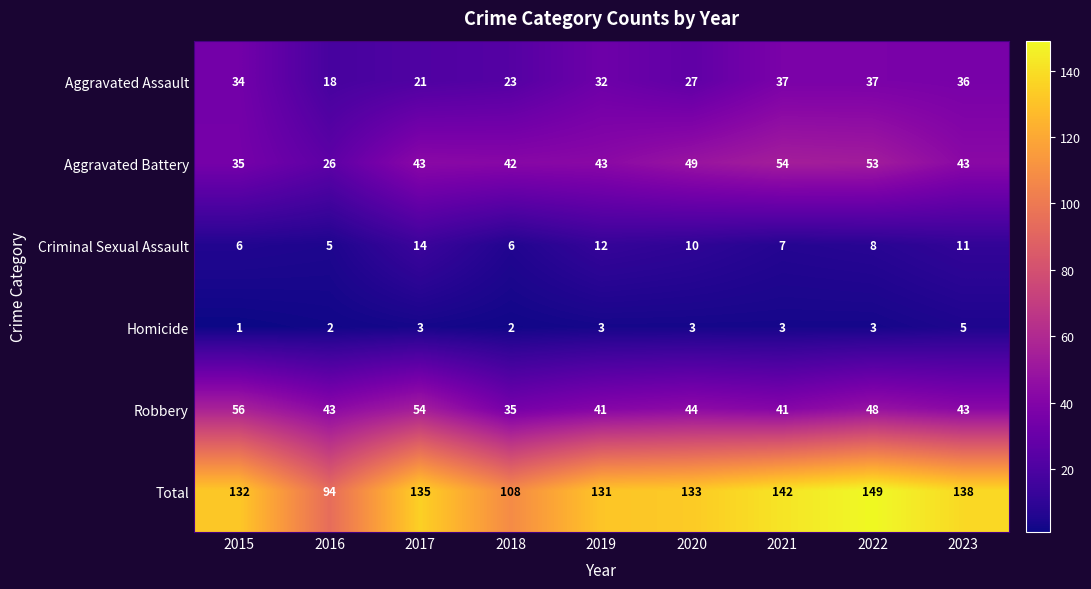

Which series changed the most between 2016 and 2022?

Total